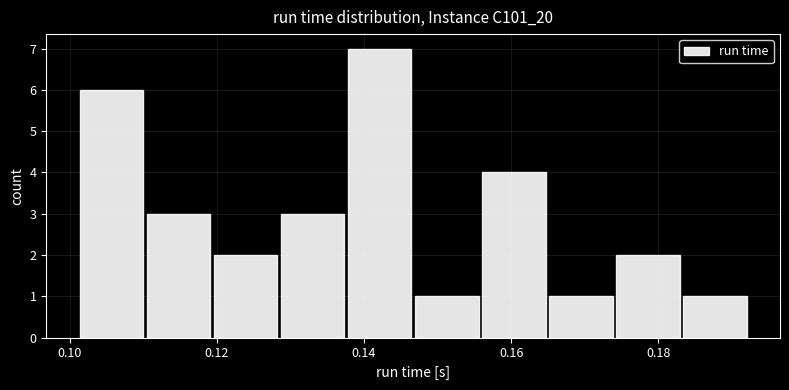

Reading left to right, list every bar in this chart as the range it spans on the x-axis followed by its height. Neither the bar edges nor the heights are printed on the chart, so give them approximately, as read against the axes.

0.102 to 0.110: 6
0.110 to 0.120: 3
0.120 to 0.128: 2
0.128 to 0.138: 3
0.138 to 0.146: 7
0.146 to 0.156: 1
0.156 to 0.164: 4
0.164 to 0.174: 1
0.174 to 0.184: 2
0.184 to 0.192: 1